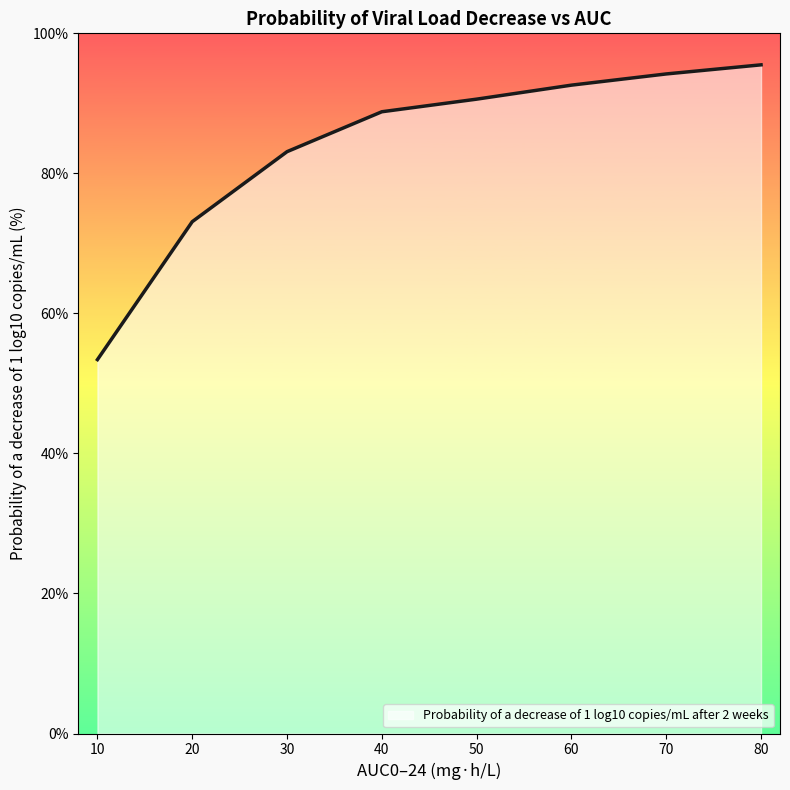

List the labels in order of value, largest first.

80, 70, 60, 50, 40, 30, 20, 10